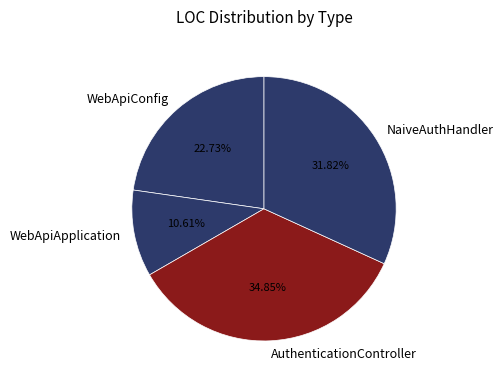

Rank the categories by value from highest to lowest.

AuthenticationController, NaiveAuthHandler, WebApiConfig, WebApiApplication